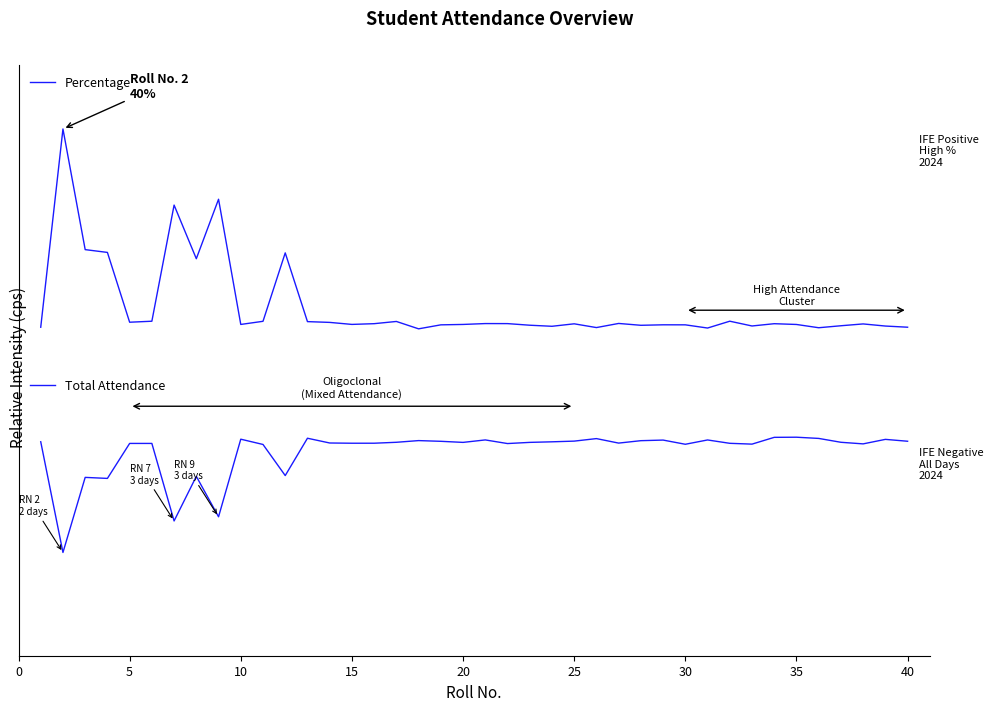

True or false: Percentage and Total Attendance cross at least once.

True